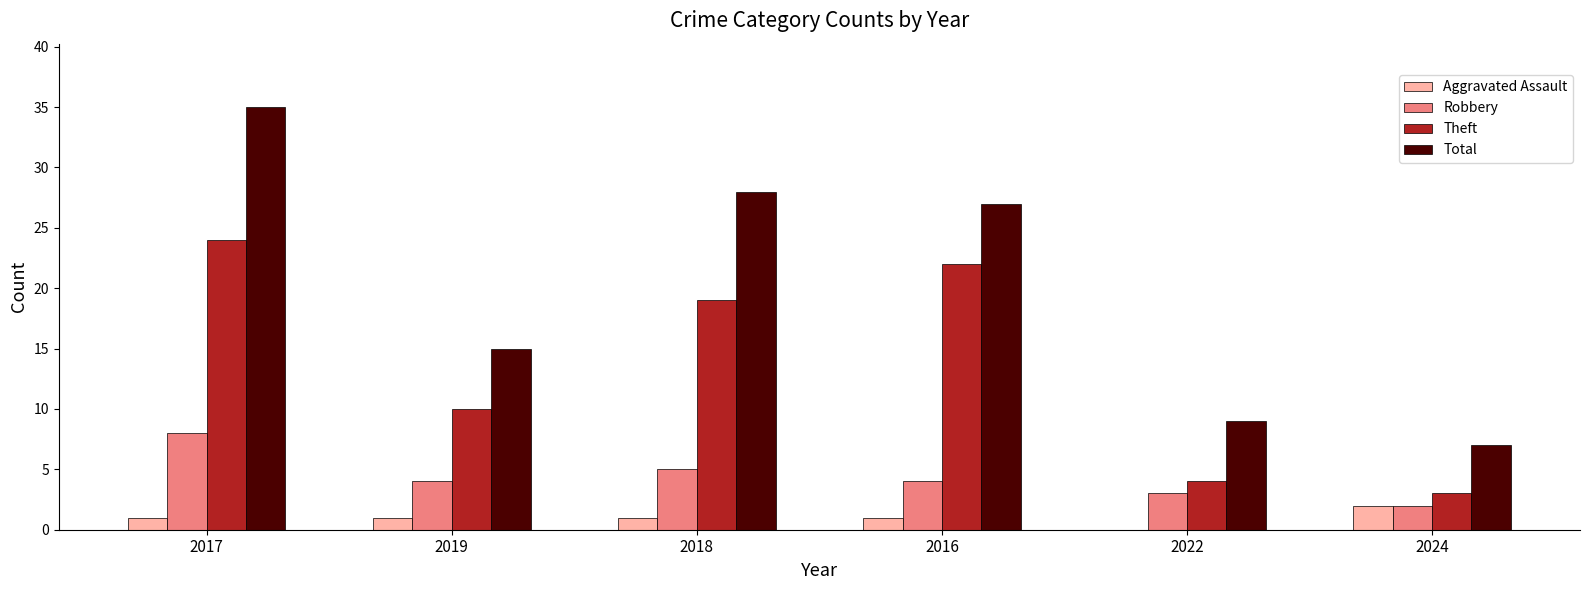

At which label does Robbery first exceed 4?

2017